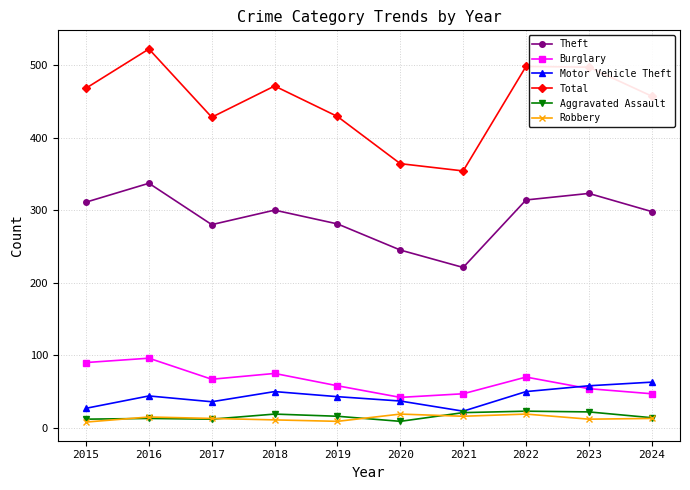

At which label does Burglary first exceed 67?

2015